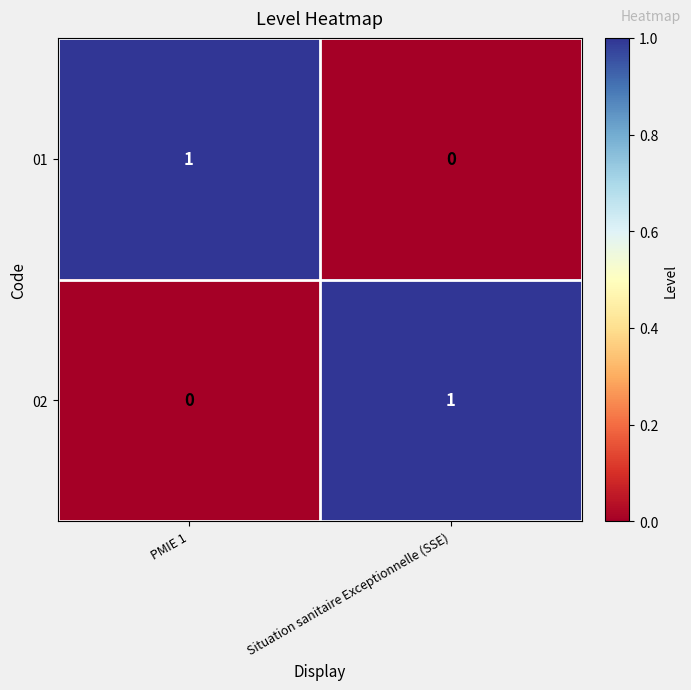

Rank the categories by 02 value from lowest to highest.

PMIE 1, Situation sanitaire Exceptionnelle (SSE)